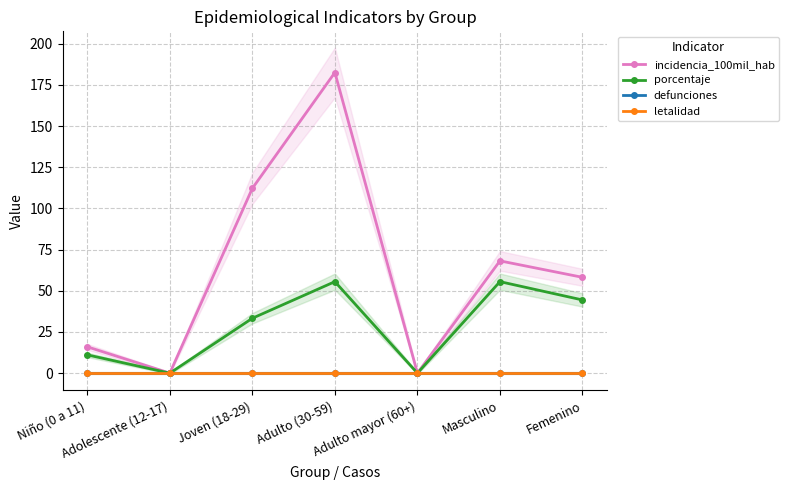

The value of letalidad at Femenino is 0.0. True or false?

True